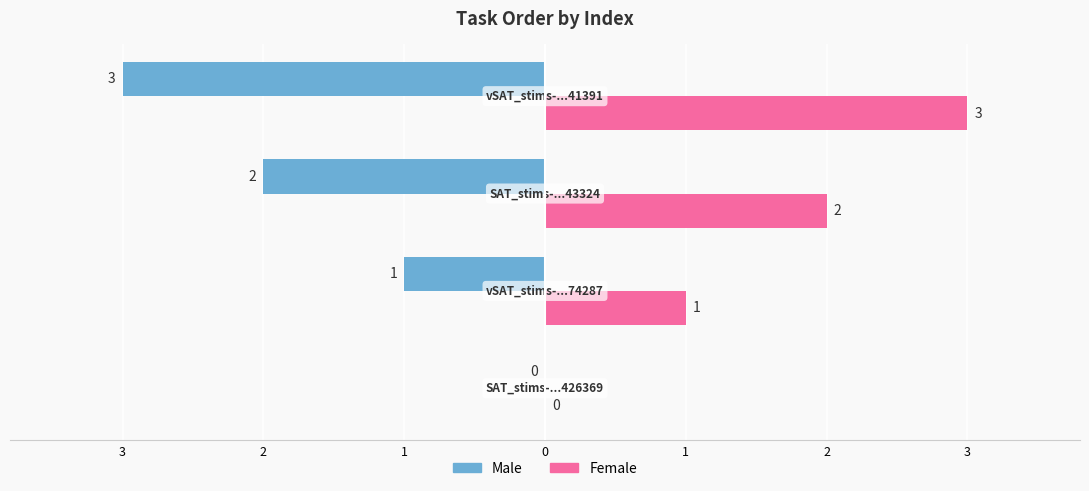

At how many categories does at least one series exceed -2?

4